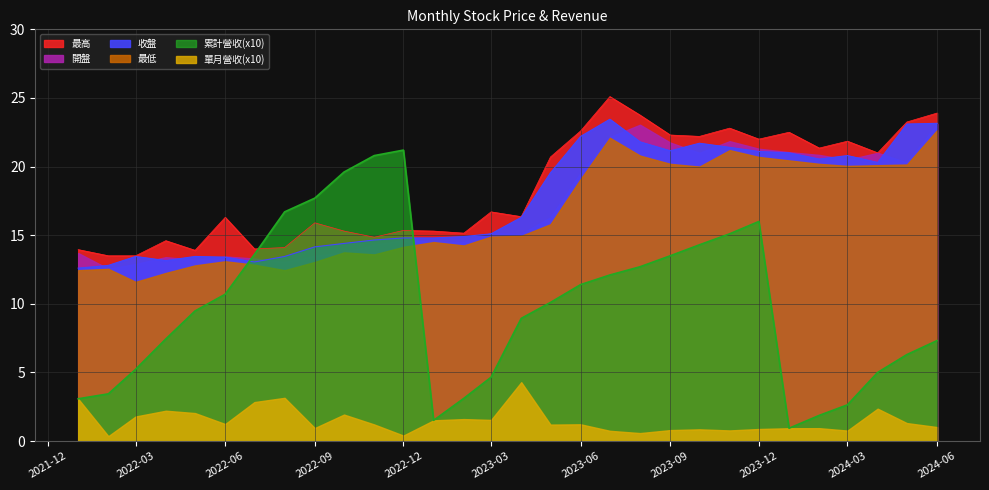

What is the lowest value of the 收盤 series?

12.6